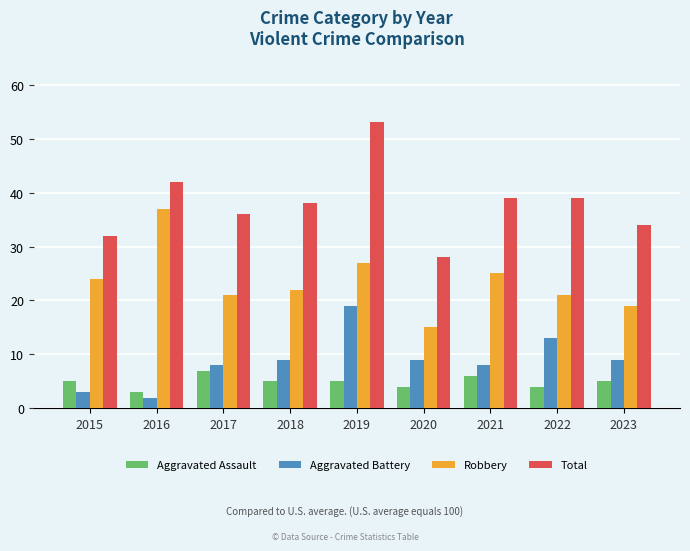

What is the value of the Aggravated Battery bar at the 7th from the left?

8